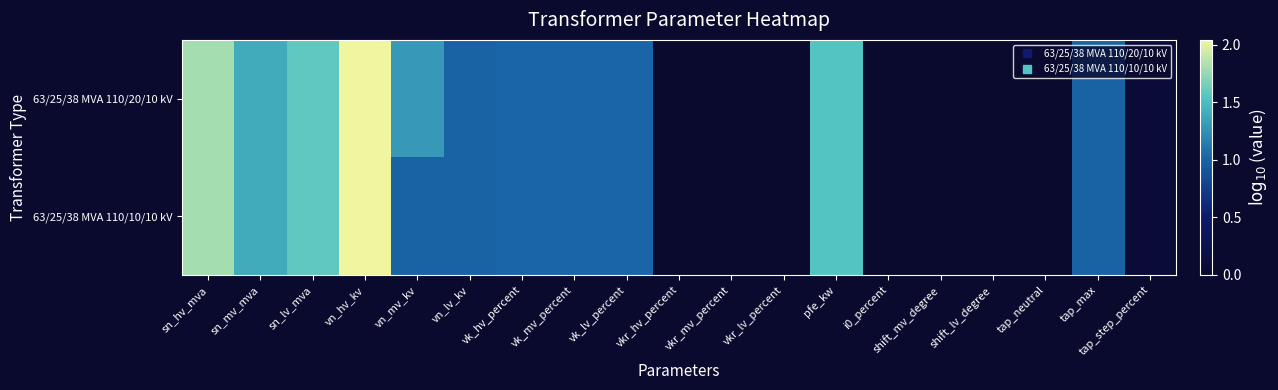

At which category is the sum across all series the highest?

vn_hv_kv